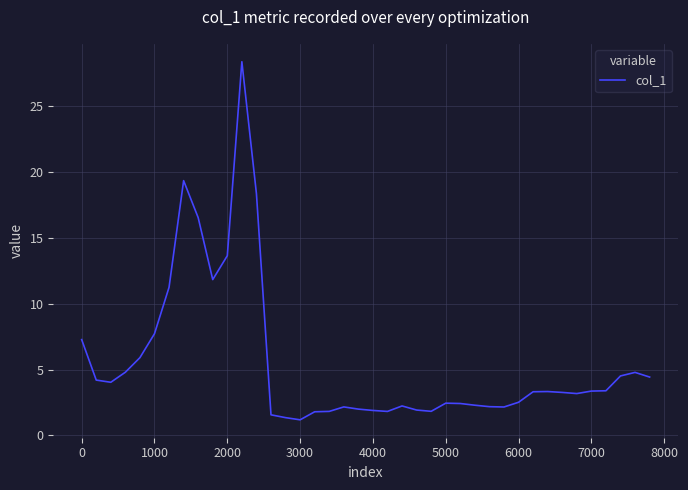

What is the smallest value displayed?

1.2